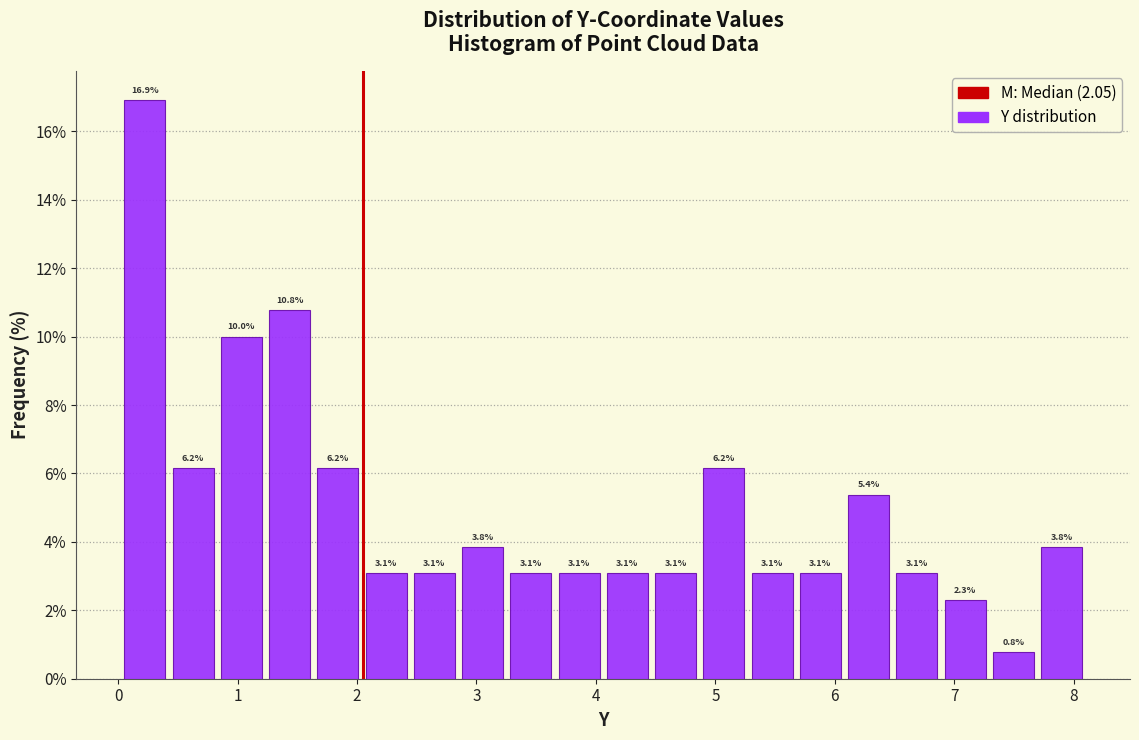

Over which range of the x-axis is the bar tallest?

0.0 to 0.4